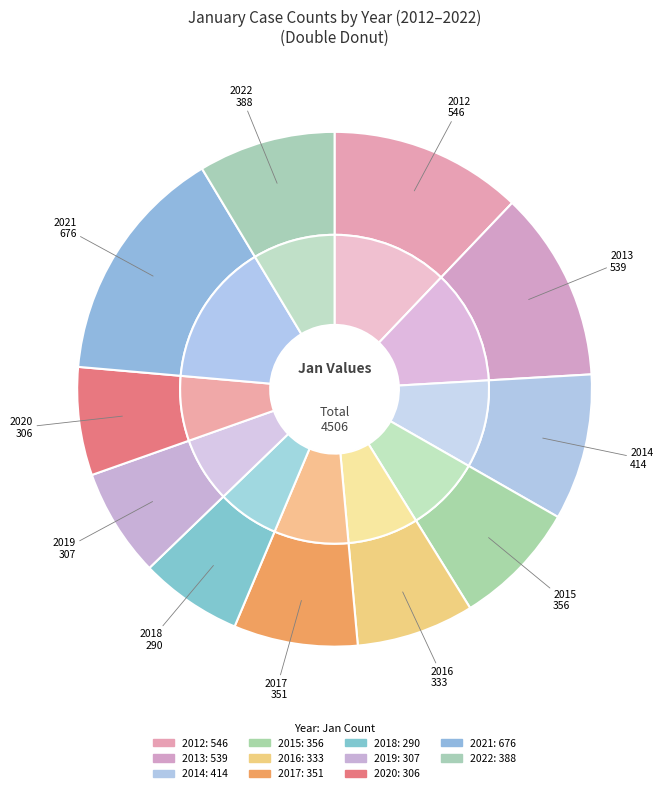

Combined, what portion of the pie is 2014 and 2012?

21.3%